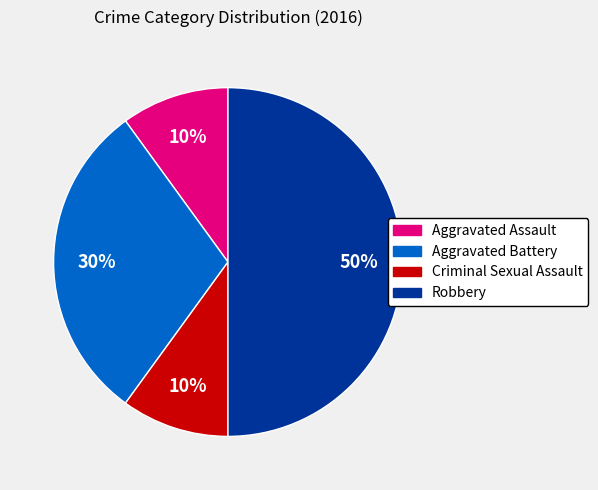

Which slice is the largest?

Robbery